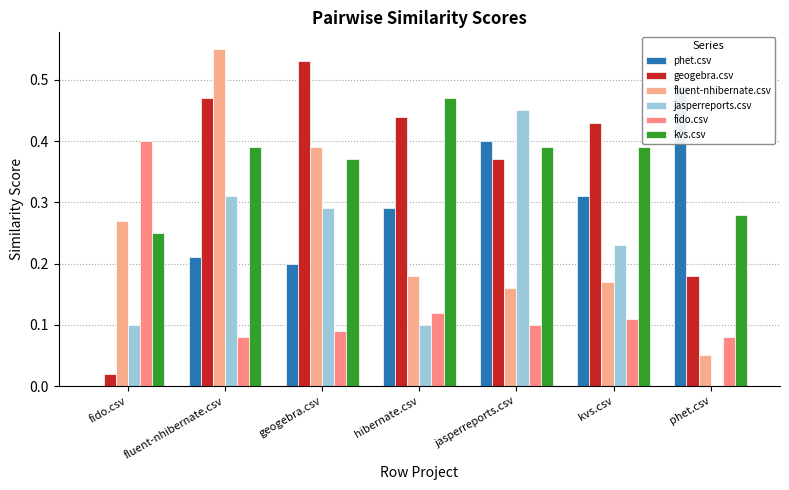

At which category is the sum across all series the highest?

fluent-nhibernate.csv